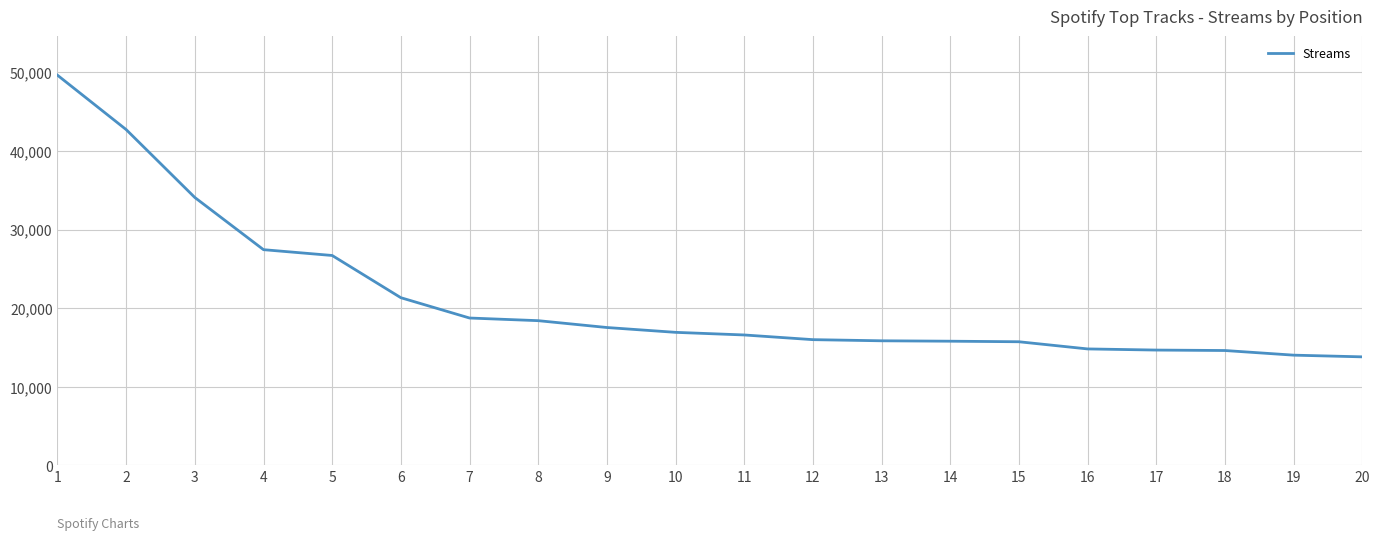

What is the ratio of the value at 20 to the value at 7?

0.7